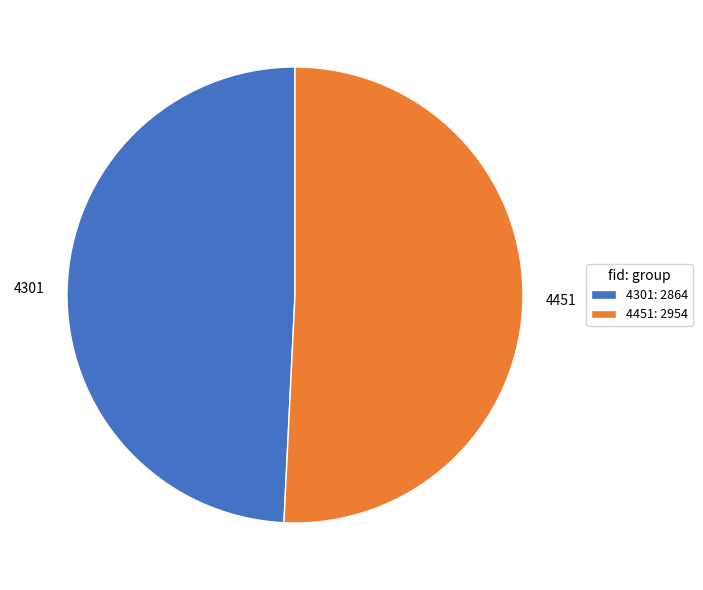

Do 4301 and 4451 together represent more than half of the pie?

Yes